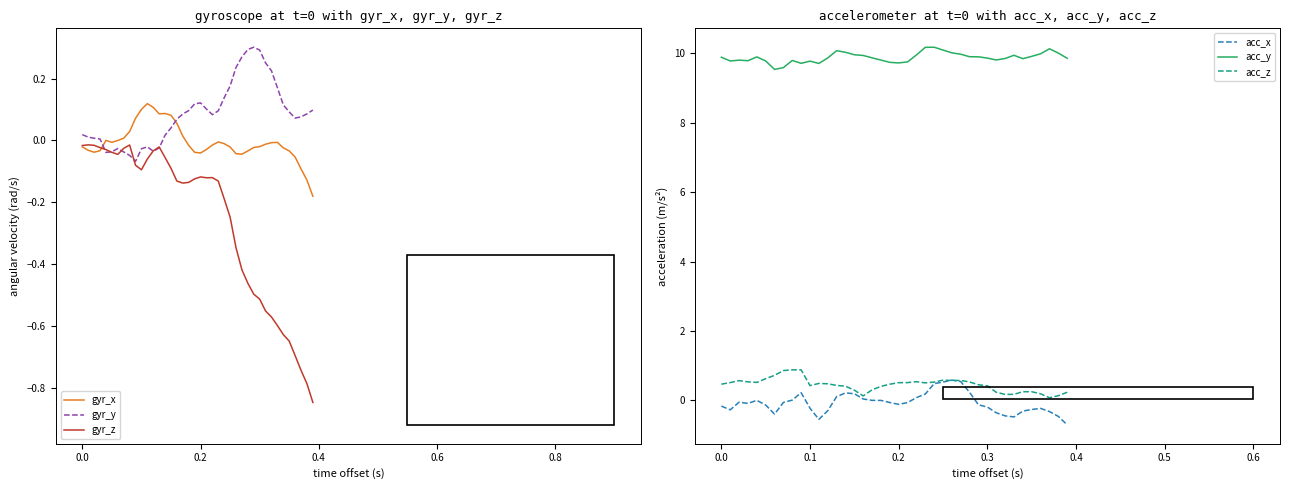

True or false: acc_y and acc_x intersect in this chart.

False